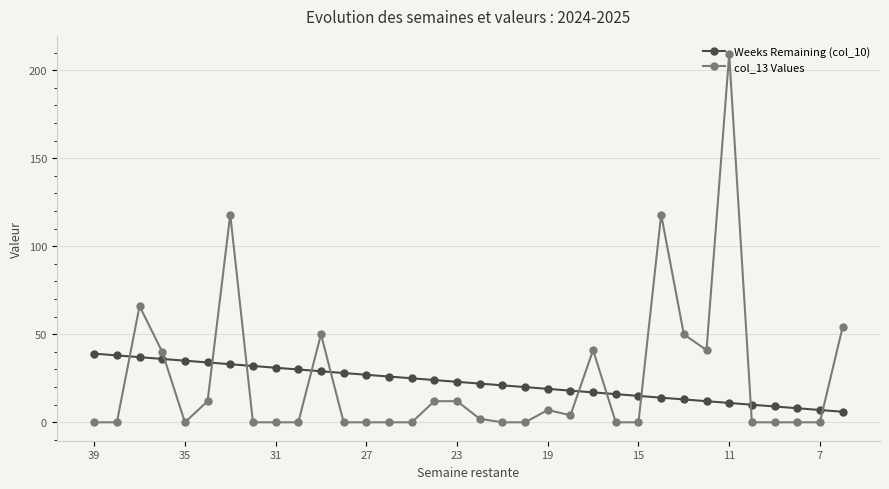

What is the difference between the maximum and minimum values in the Weeks Remaining (col_10) series?

33